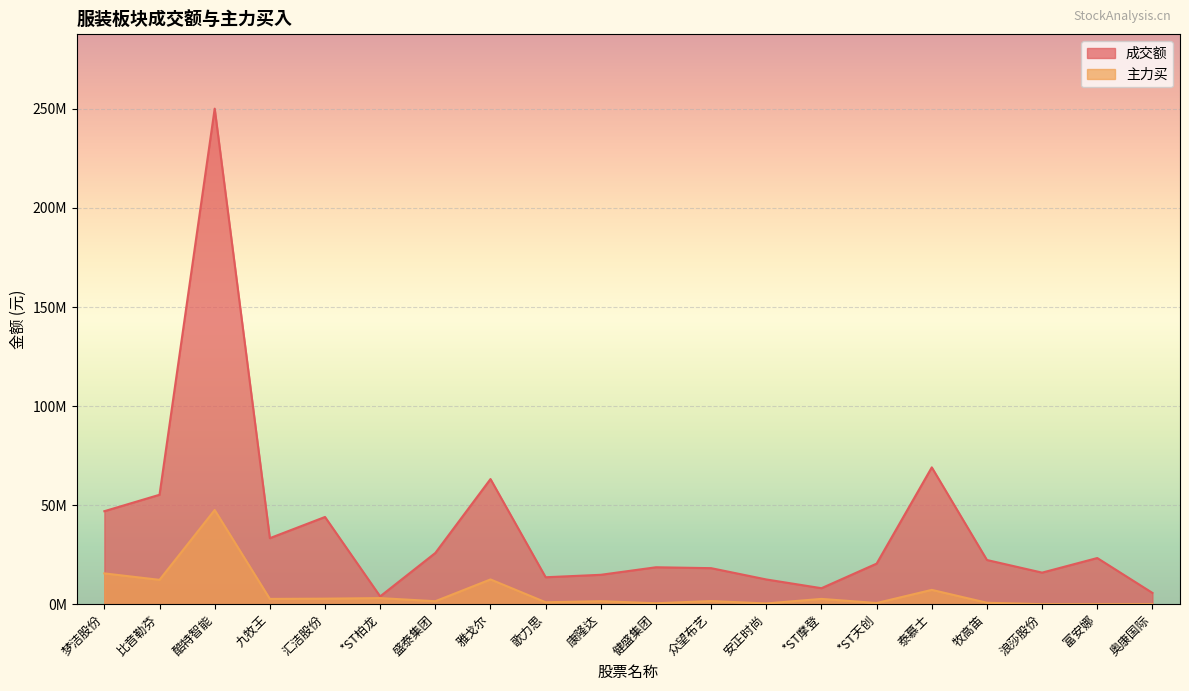

The 成交额 series shows 50863611 at 九牧王. True or false?

False